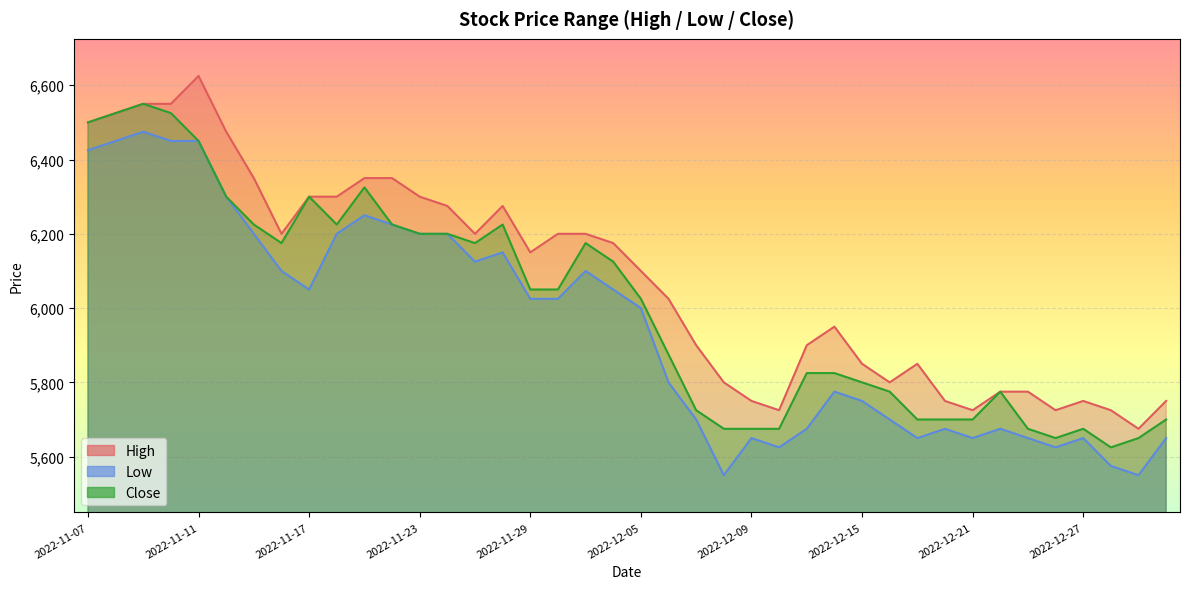

Which category has the lowest value in the High series?

2022-12-29